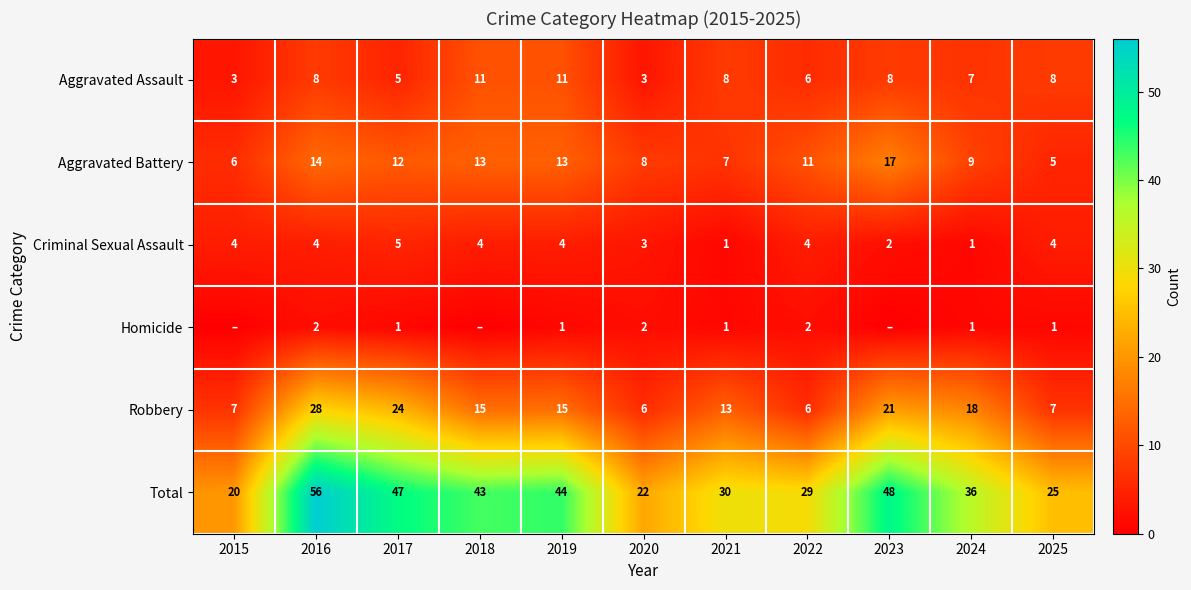

Between 2019 and 2021, which is larger?

2019